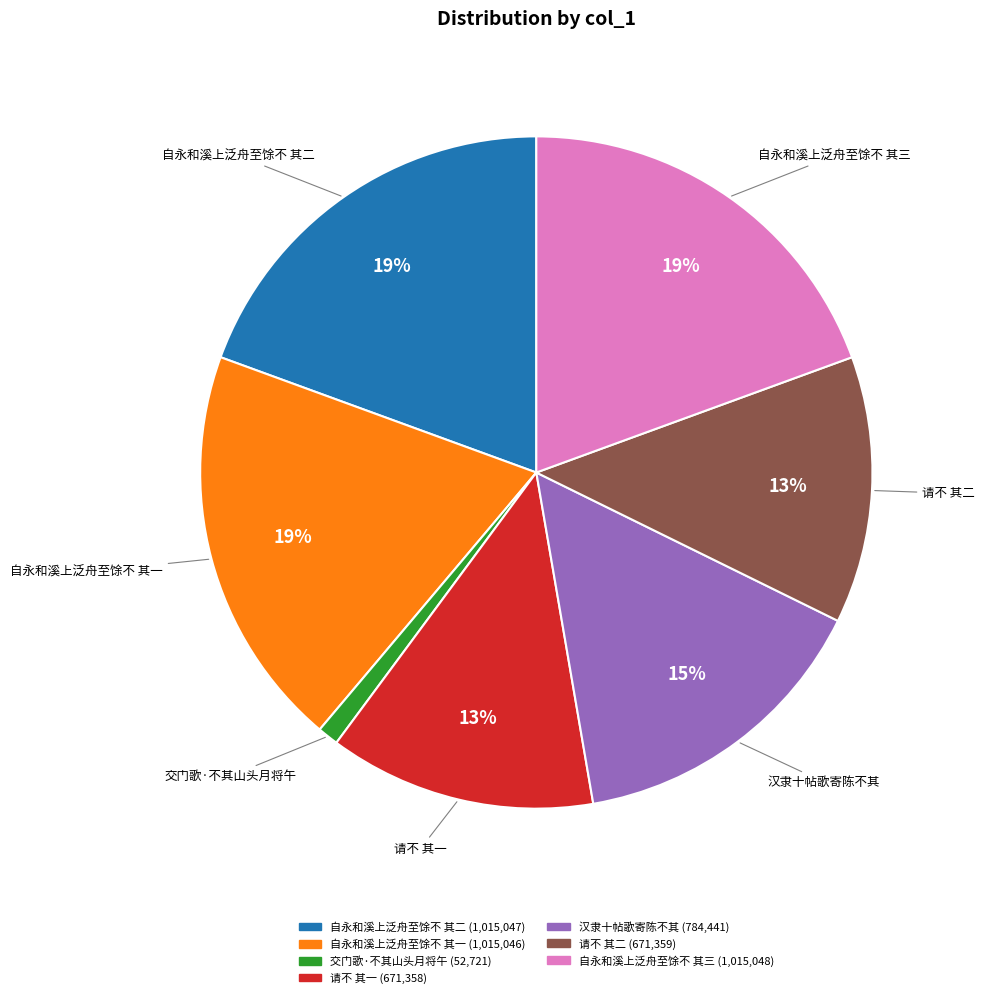

To the nearest percent, what is the average slice percentage?

14%